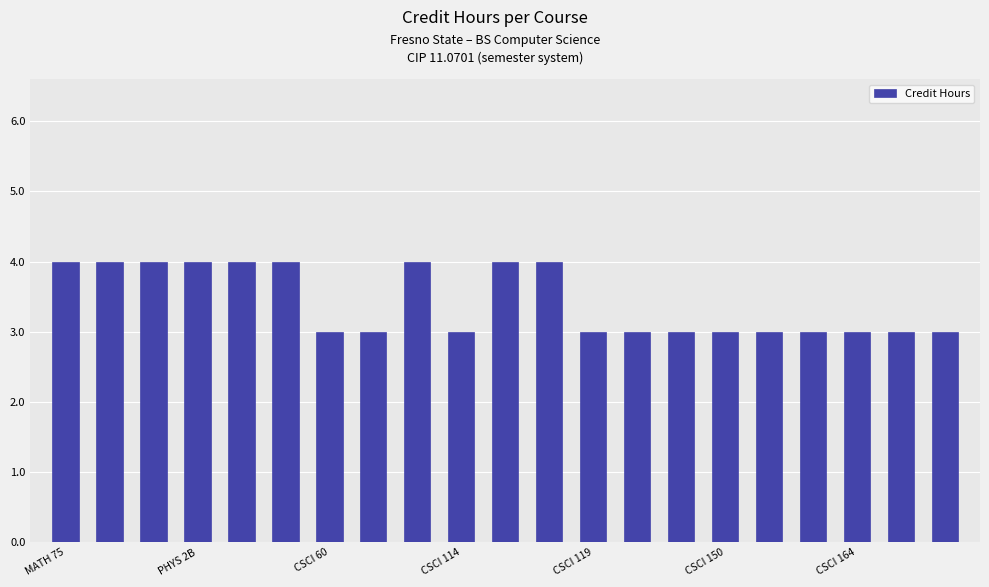

Reading left to right, what are all the values shown in this chart?

4	4	4	4	4	4	3	3	4	3	4	4	3	3	3	3	3	3	3	3	3